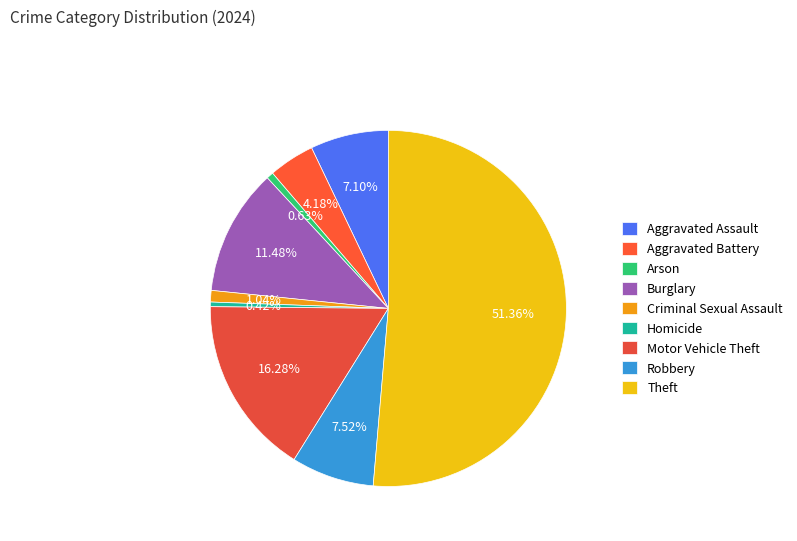

Rank the categories by value from highest to lowest.

Theft, Motor Vehicle Theft, Burglary, Robbery, Aggravated Assault, Aggravated Battery, Criminal Sexual Assault, Arson, Homicide